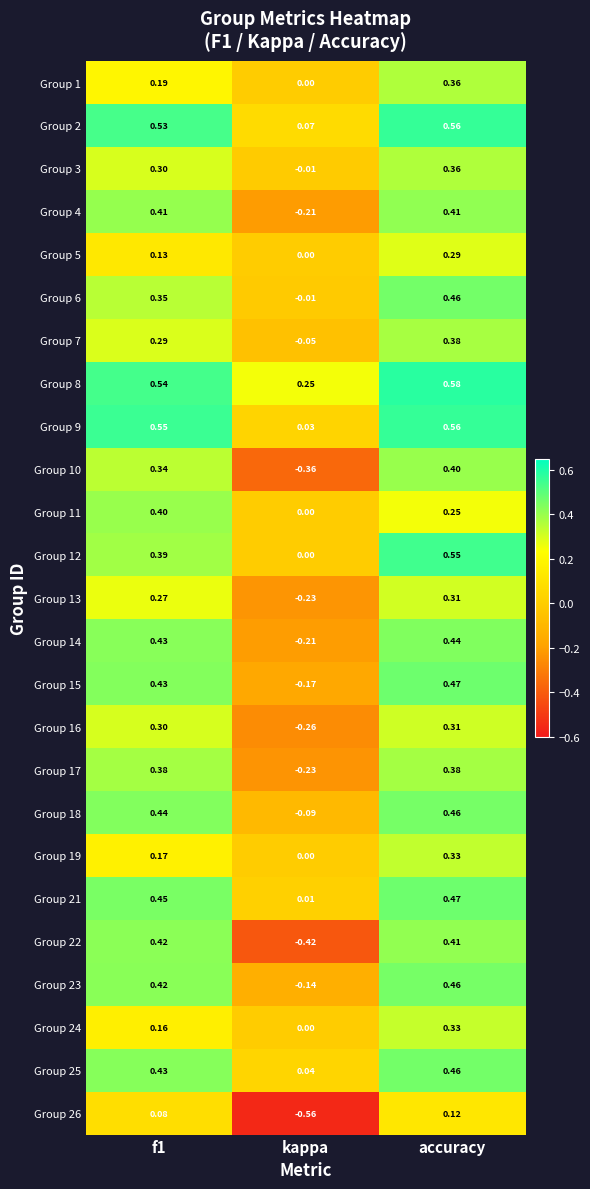

Where is Group 25 nearest to the value 0?

kappa